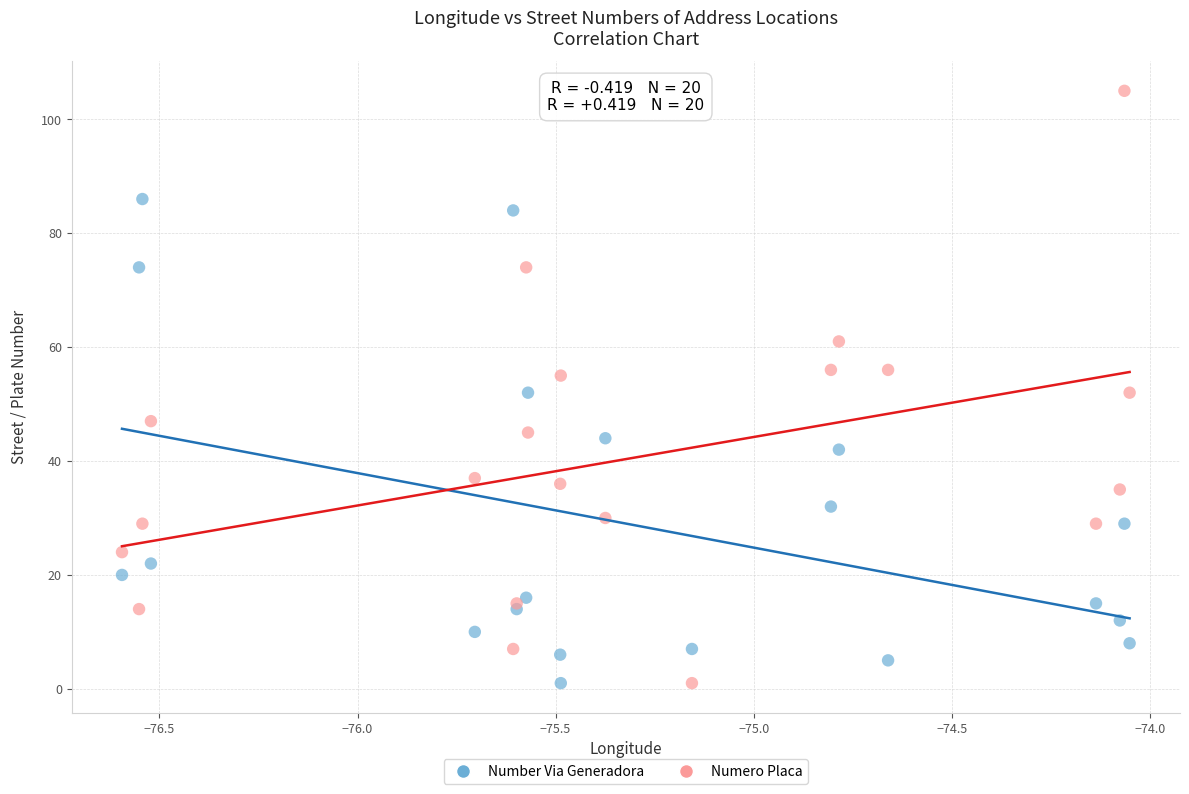

Which series reaches the maximum Y coordinate?

Numero Placa